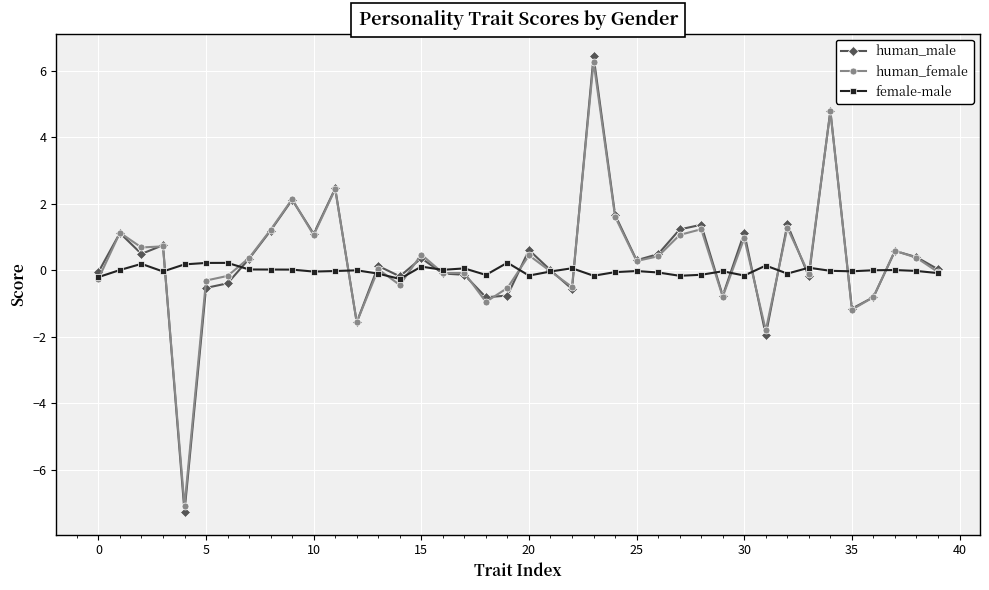

What are all the series names shown in the legend?

human_male, human_female, female-male